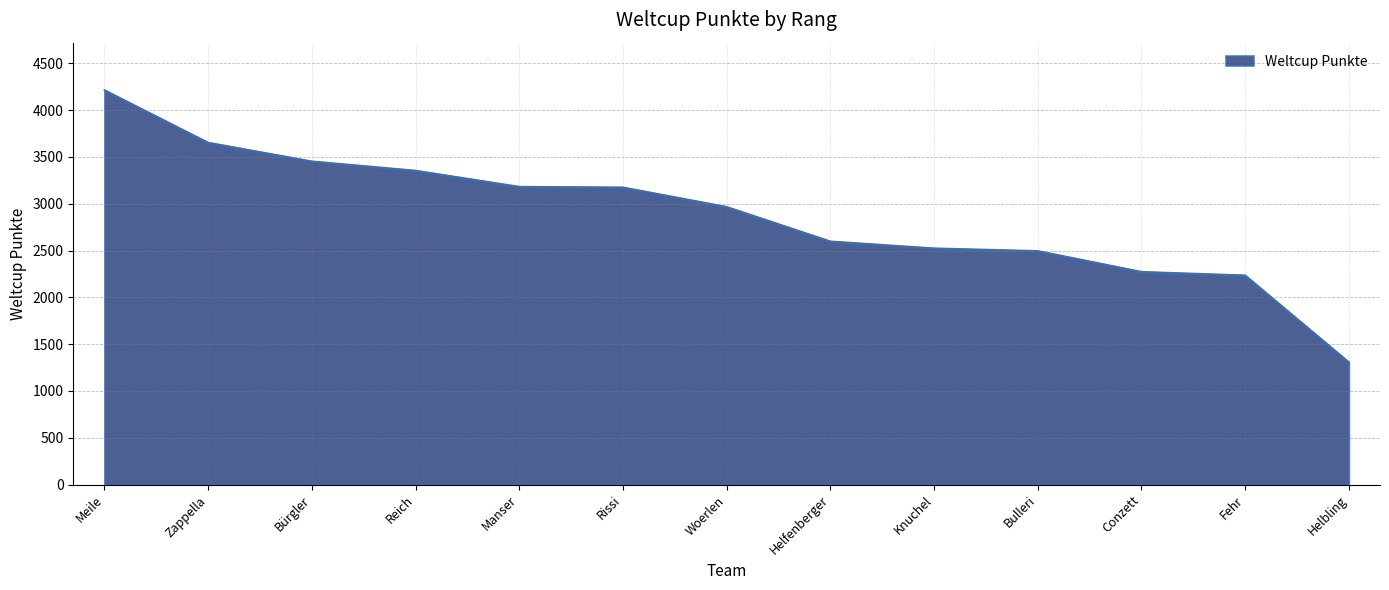

At which label is the value closest to 2761?

Helfenberger